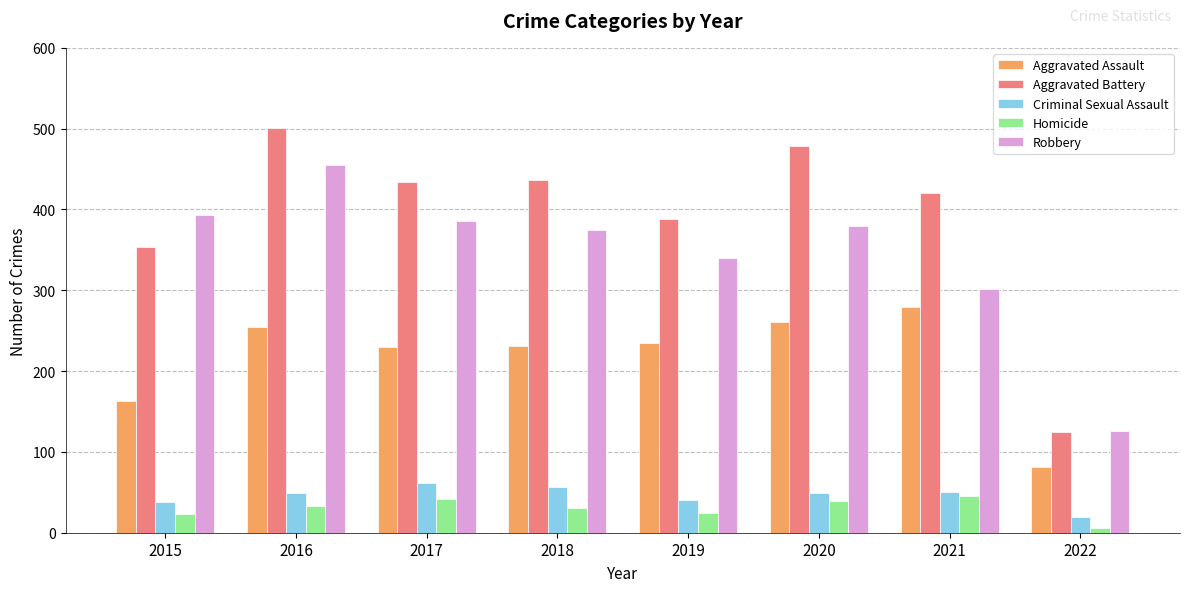

Between 2018 and 2022, which series saw the biggest shift?

Aggravated Battery